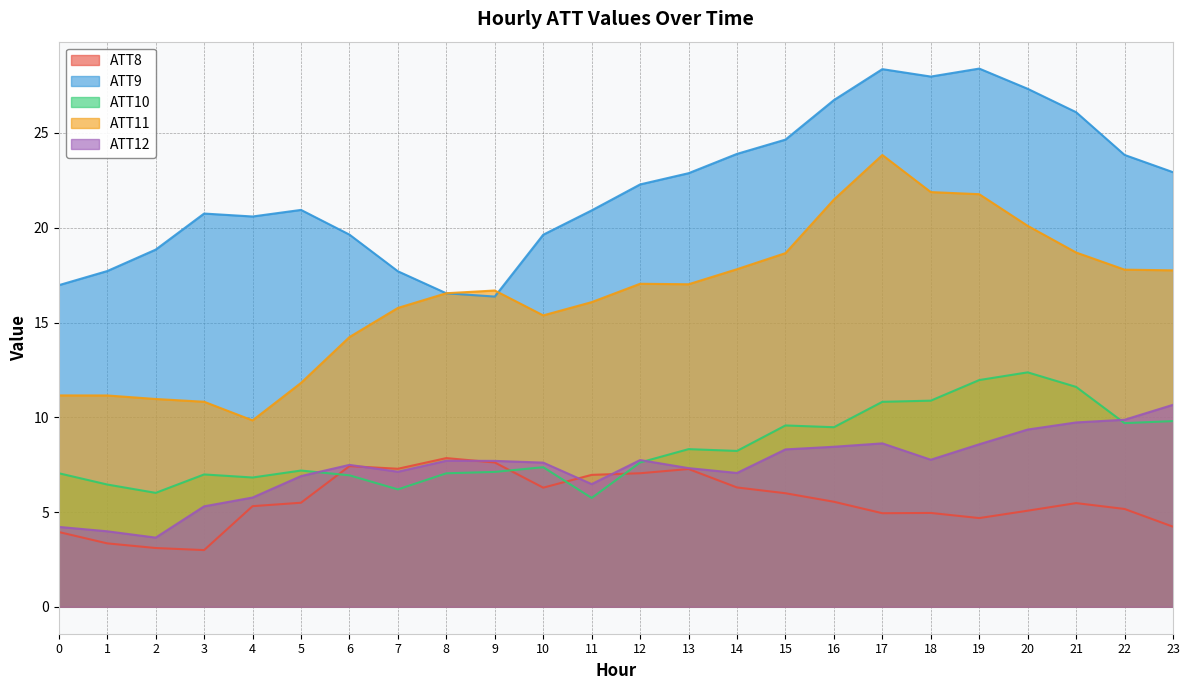

Does the chart have visible grid lines?

Yes